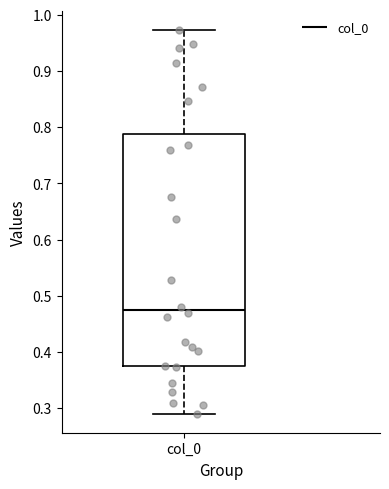

Read this box plot against the y-axis: the position of the median line, the range covered by the box, and the ends of both whiskers. The values are not printed on the chart, so give them approximately, as read against the axis.

median 0.48, box 0.37 to 0.79, whiskers 0.29 to 0.97